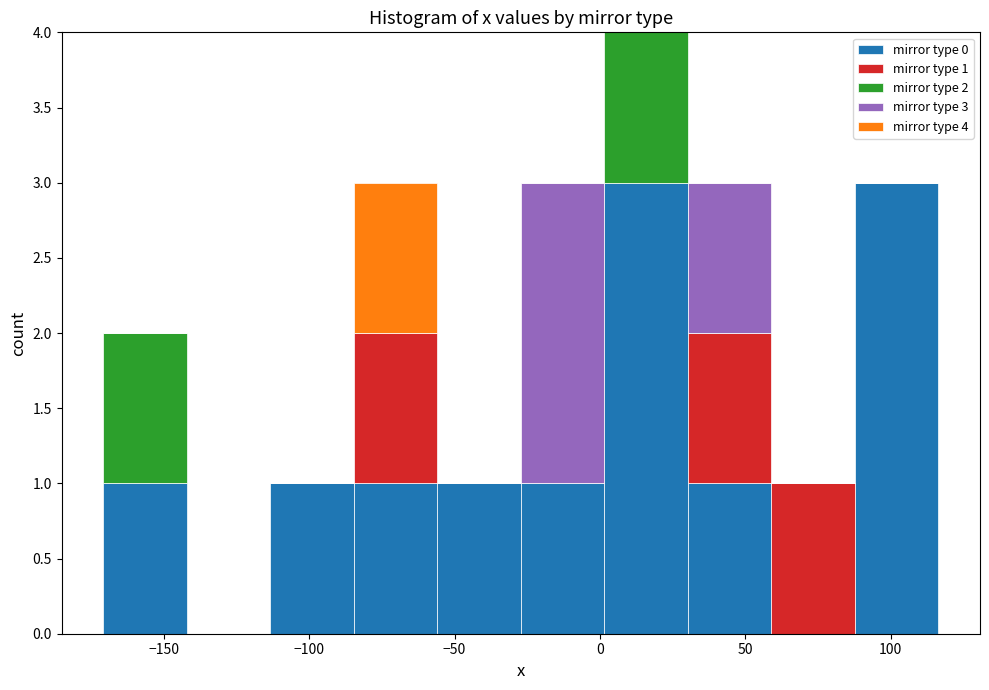

Which range on the x-axis has the tallest stacked bar (by total height)?

0 to 30